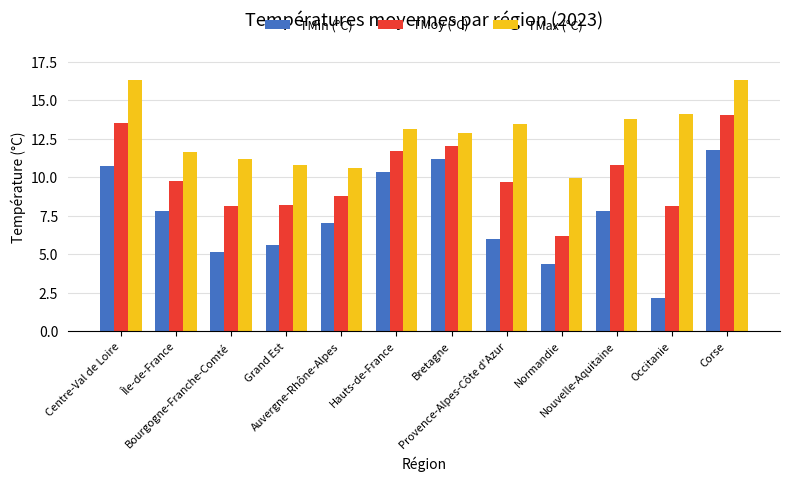

What is the difference between the TMoy (°C) values at Occitanie and Corse?

5.9